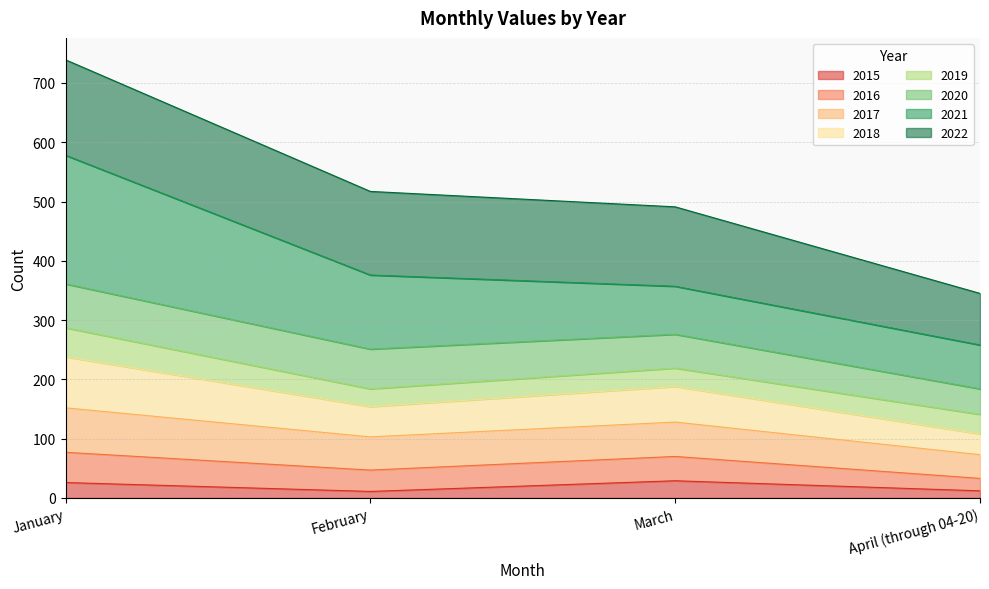

True or false: 2017 and 2016 intersect in this chart.

False